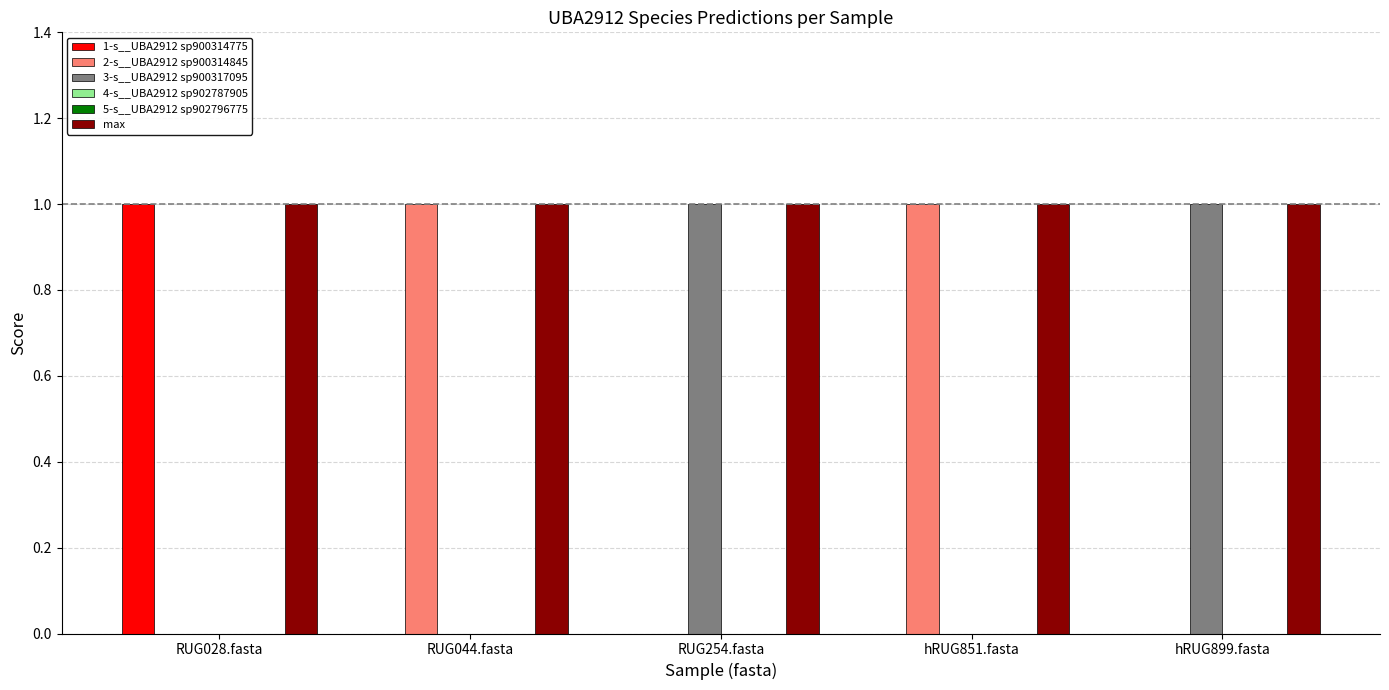

Which series has the largest range (max minus min)?

1-s__UBA2912 sp900314775